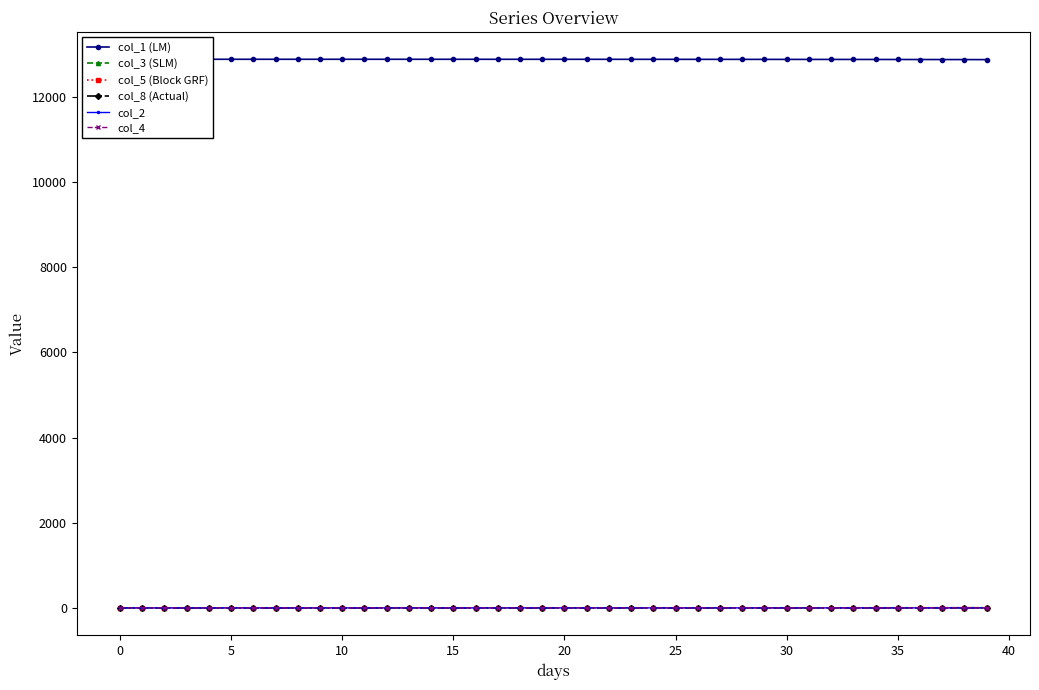

The value of col_1 (LM) at 10 is 5058.5. True or false?

False